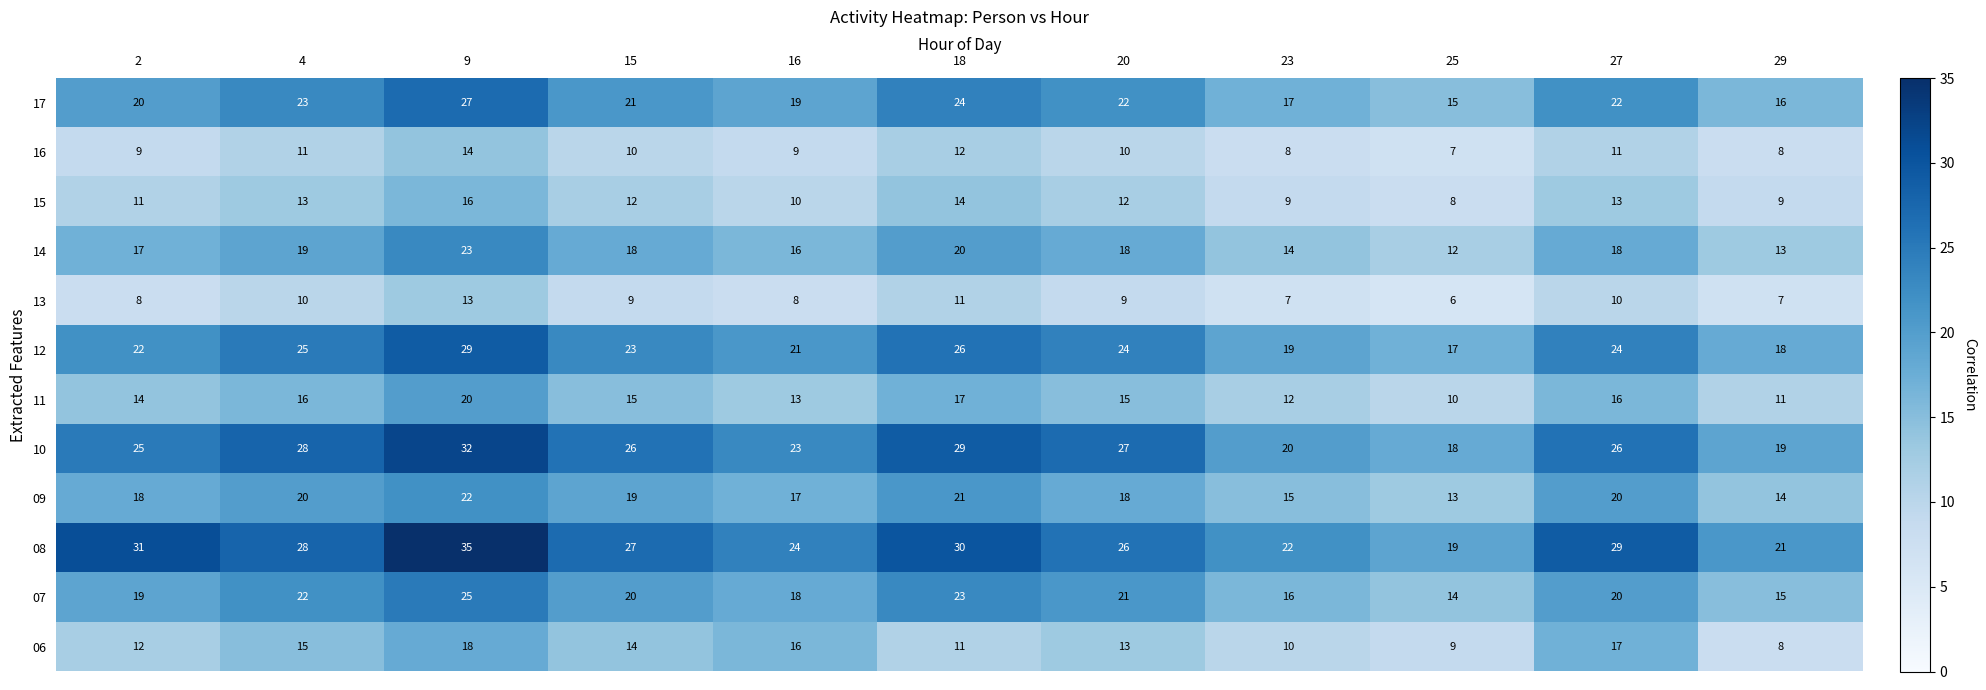

What is the maximum value for 09?

22